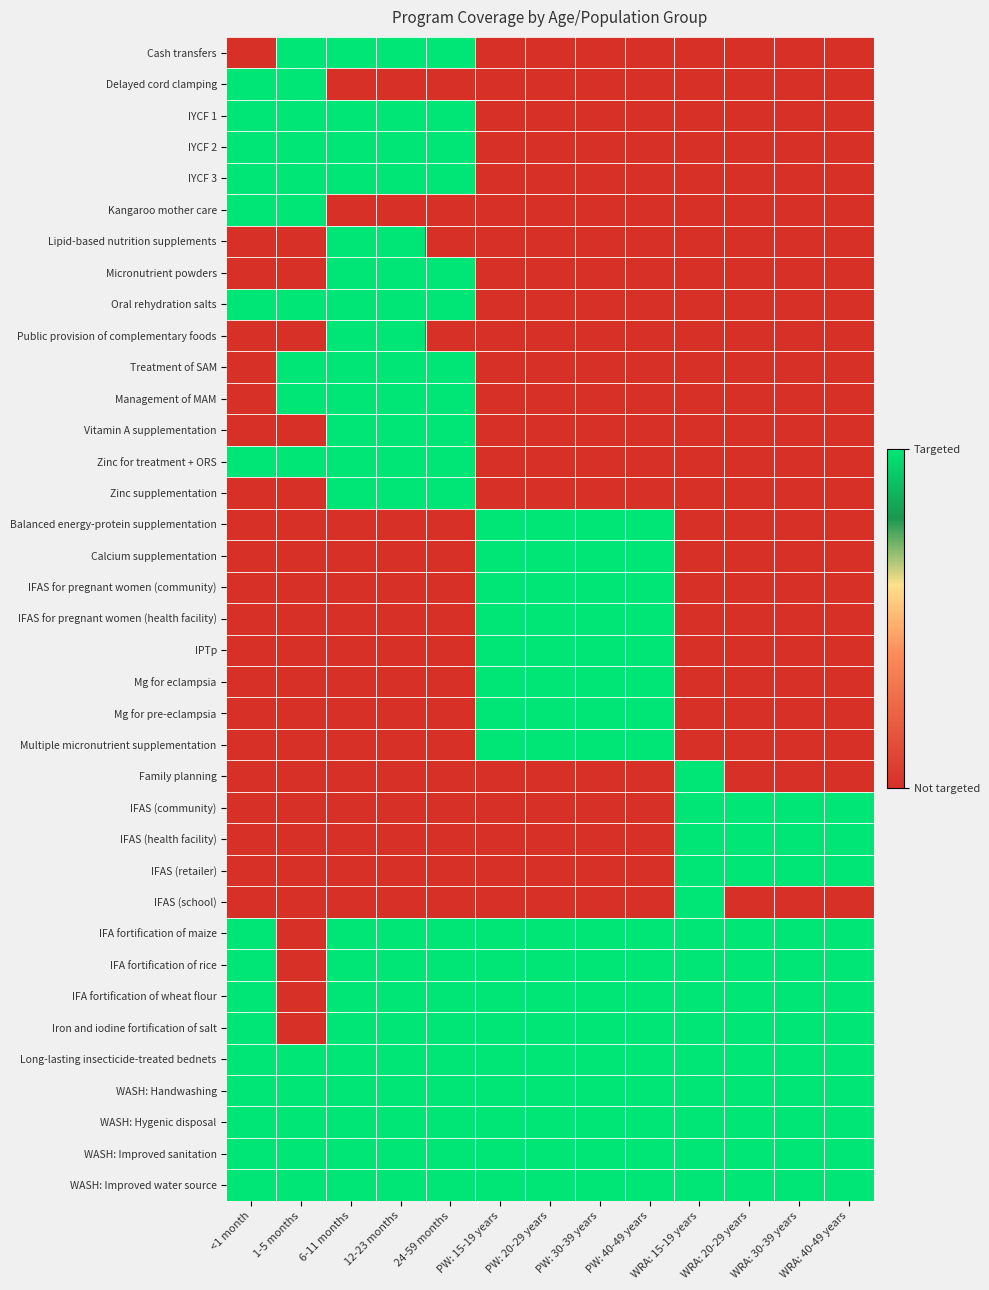

At <1 month, list the series in order from smallest to largest.

Cash transfers, Lipid-based nutrition supplements, Micronutrient powders, Public provision of complementary foods, Treatment of SAM, Management of MAM, Vitamin A supplementation, Zinc supplementation, Balanced energy-protein supplementation, Calcium supplementation, IFAS for pregnant women (community), IFAS for pregnant women (health facility), IPTp, Mg for eclampsia, Mg for pre-eclampsia, Multiple micronutrient supplementation, Family planning, IFAS (community), IFAS (health facility), IFAS (retailer), IFAS (school), Delayed cord clamping, IYCF 1, IYCF 2, IYCF 3, Kangaroo mother care, Oral rehydration salts, Zinc for treatment + ORS, IFA fortification of maize, IFA fortification of rice, IFA fortification of wheat flour, Iron and iodine fortification of salt, Long-lasting insecticide-treated bednets, WASH: Handwashing, WASH: Hygenic disposal, WASH: Improved sanitation, WASH: Improved water source